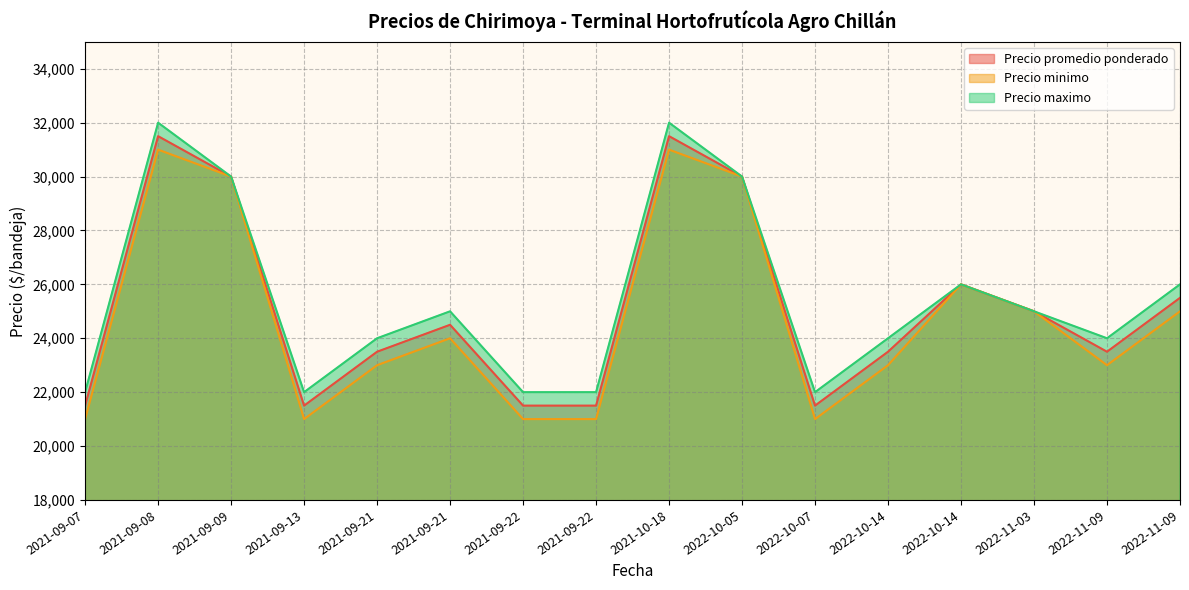

True or false: Precio minimo and Precio promedio ponderado intersect in this chart.

False